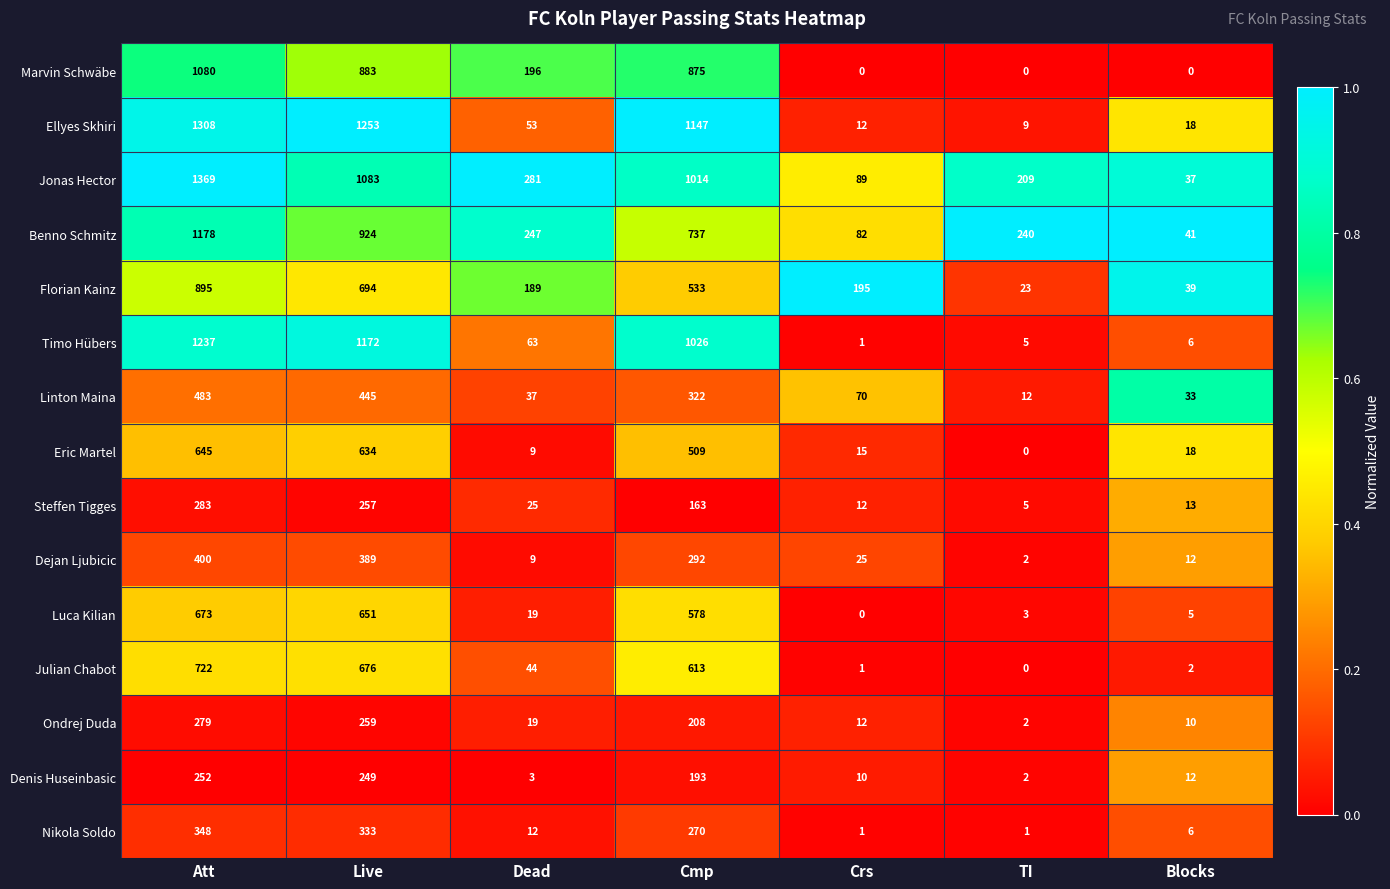

What is the total value across all series at Blocks?

252